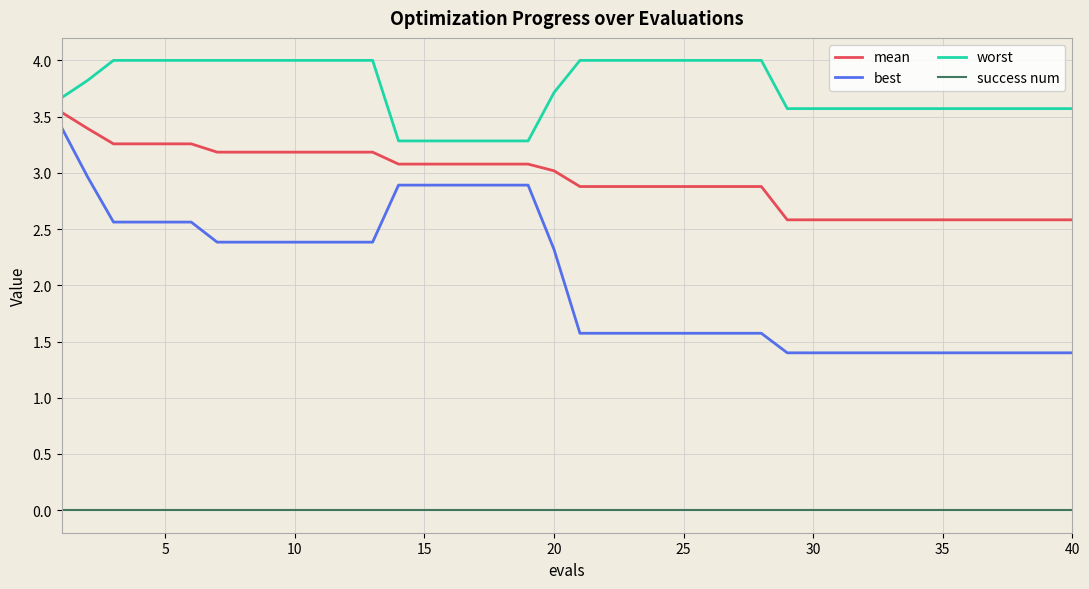

List the series in order of their overall mean, highest first.

worst, mean, best, success num